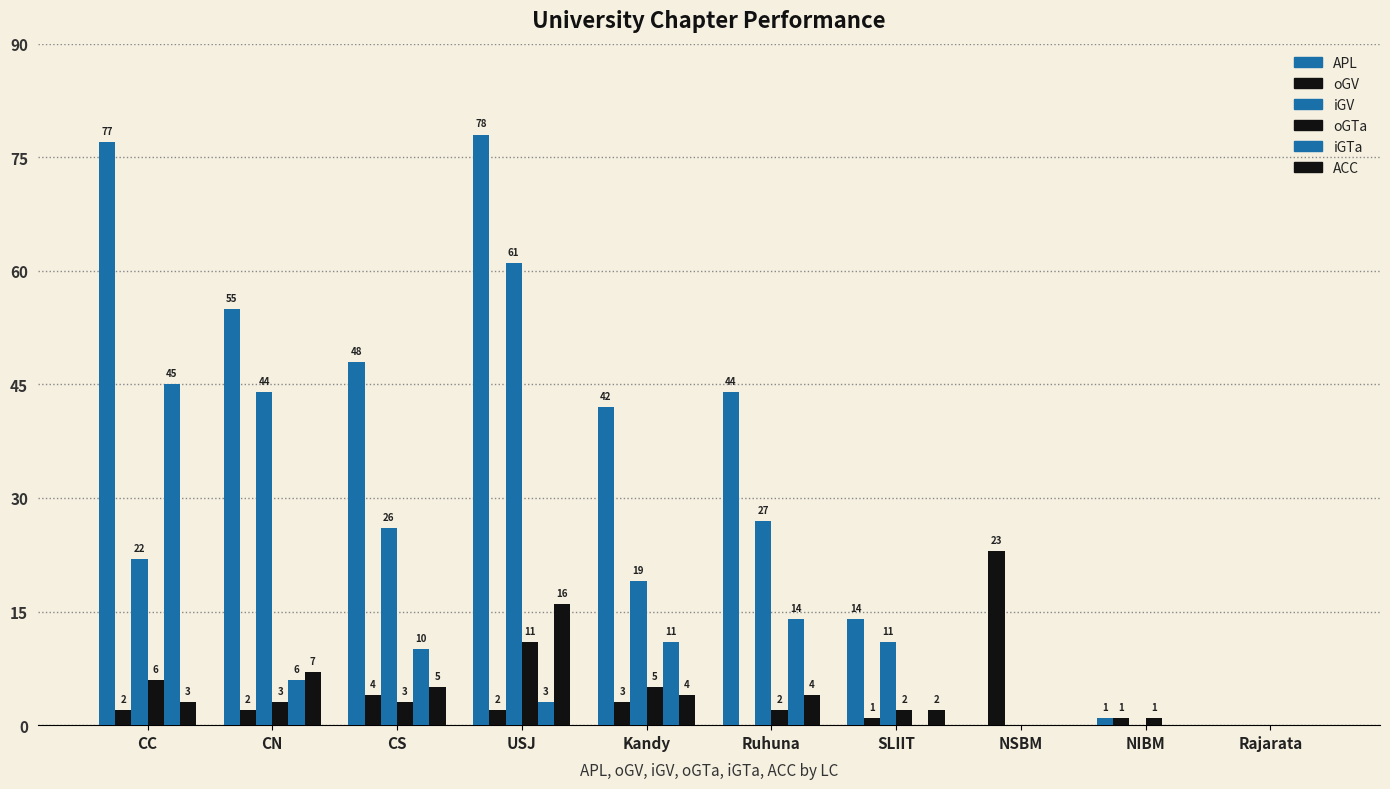

At which label is ACC closest to 8?

CN